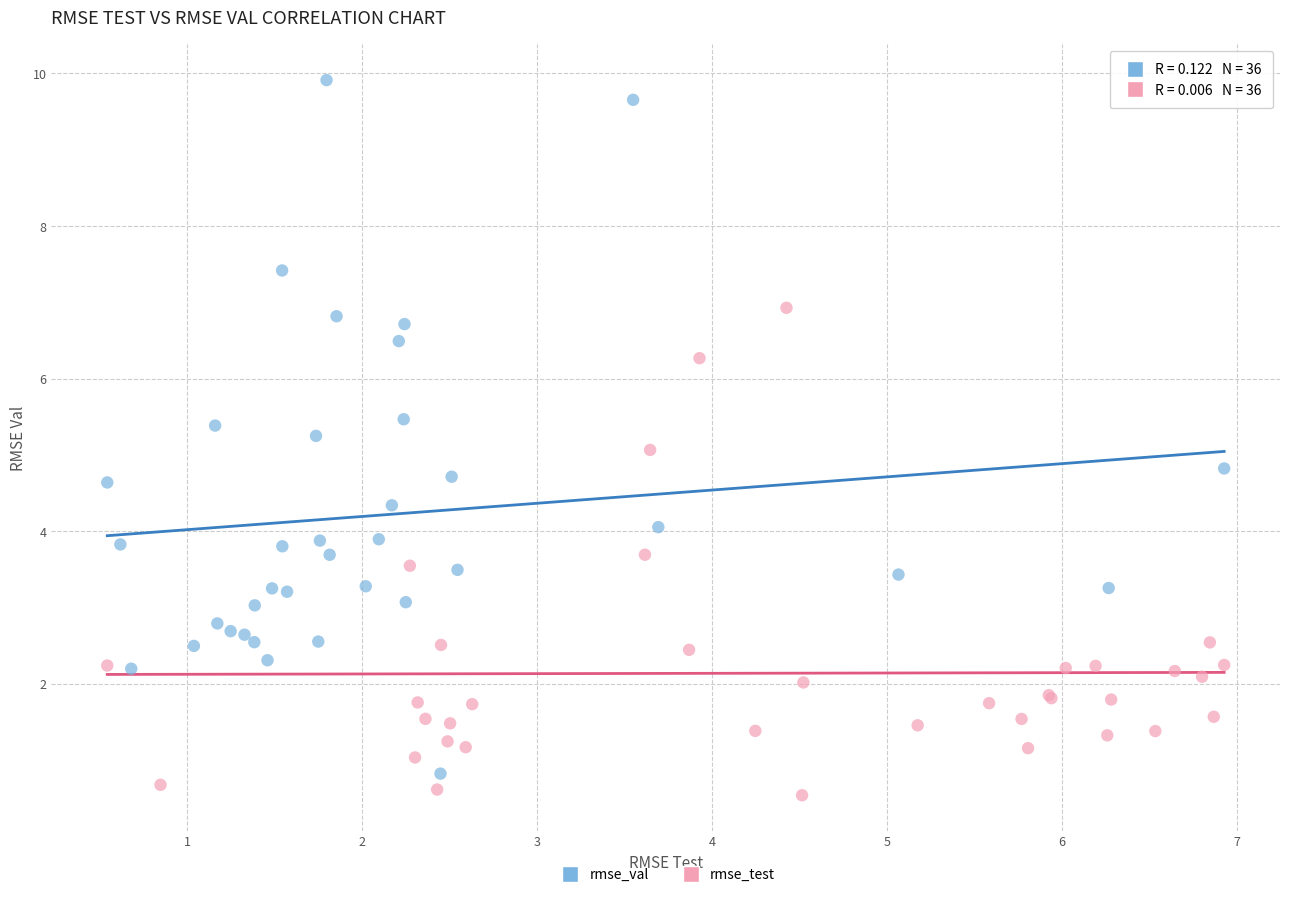

Which series contains the highest Y value?

rmse_val